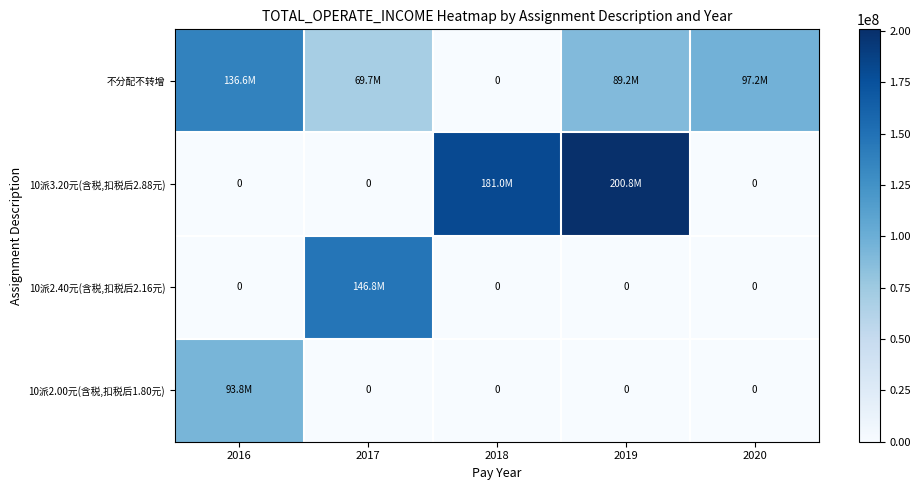

Which series has the largest range (max minus min)?

10派3.20元(含税,扣税后2.88元)